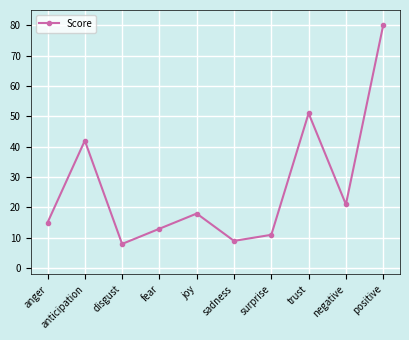

Which has a higher value, sadness or trust?

trust